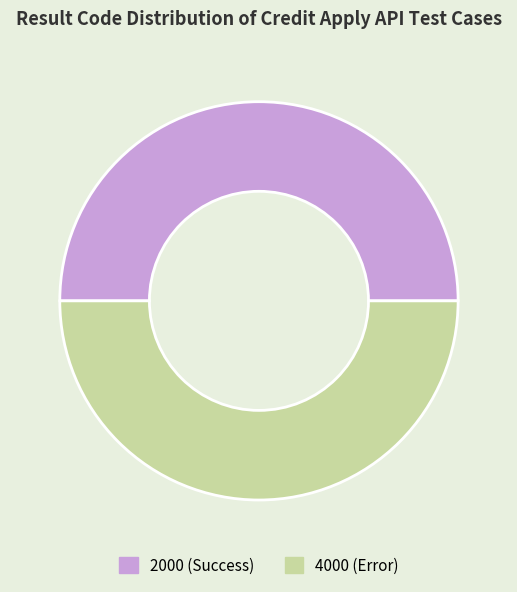

Is it true that 4000 (Error) is 50% of the pie?

True